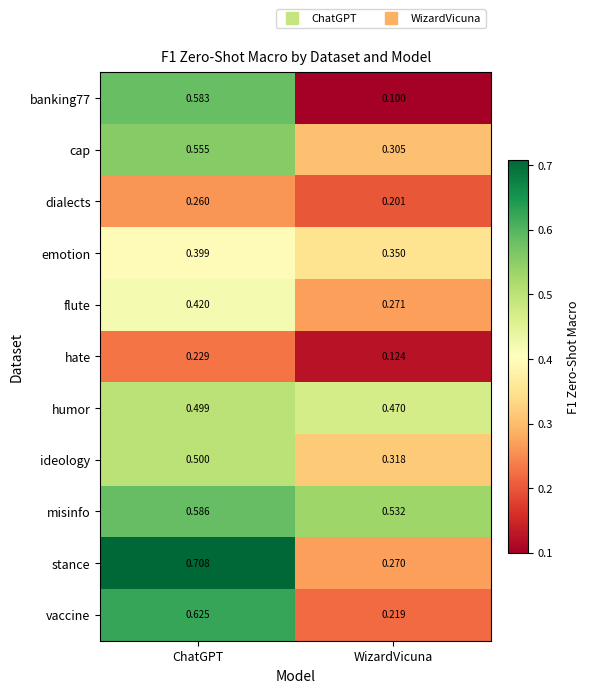

Rank the series at WizardVicuna from lowest to highest value.

banking77, hate, dialects, vaccine, stance, flute, cap, ideology, emotion, humor, misinfo